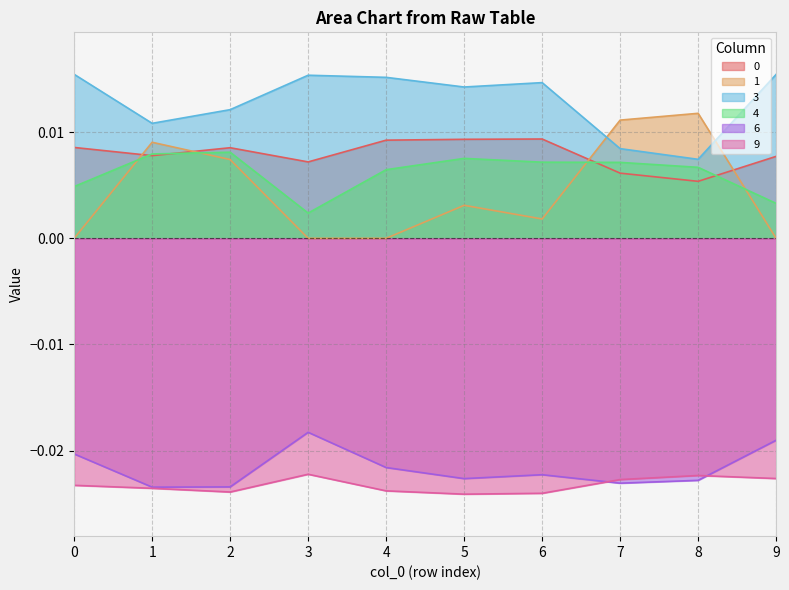

At which label does 9 reach its peak?

3